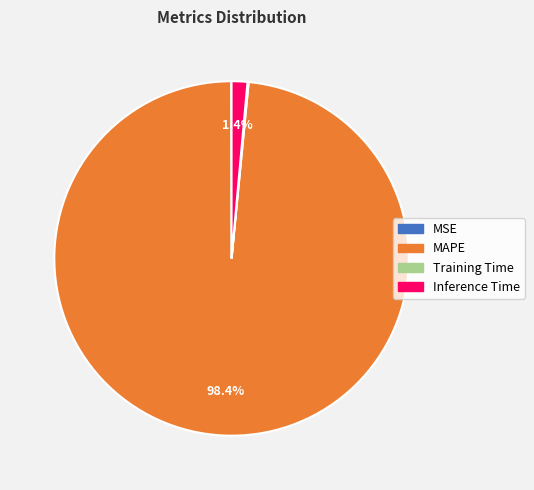

Which category has the biggest portion of the pie?

MAPE